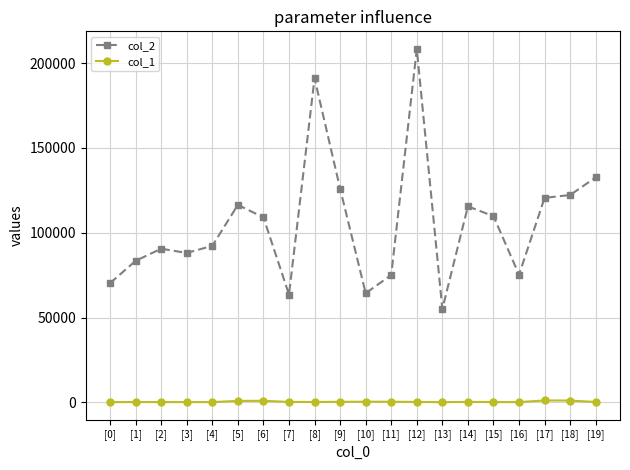

List the series in order of their peak value, highest first.

col_2, col_1